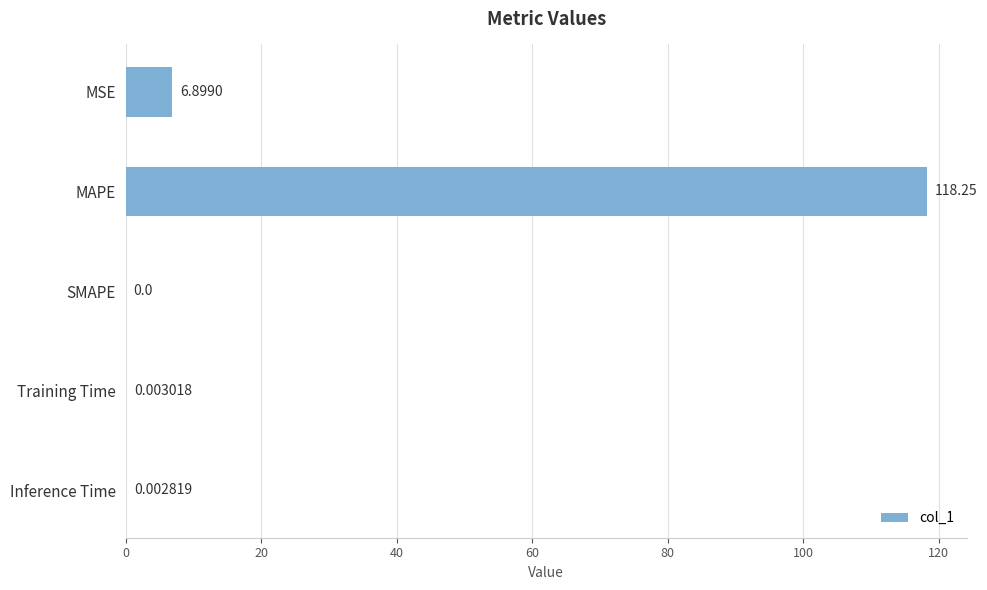

Which has a higher value, MAPE or SMAPE?

MAPE